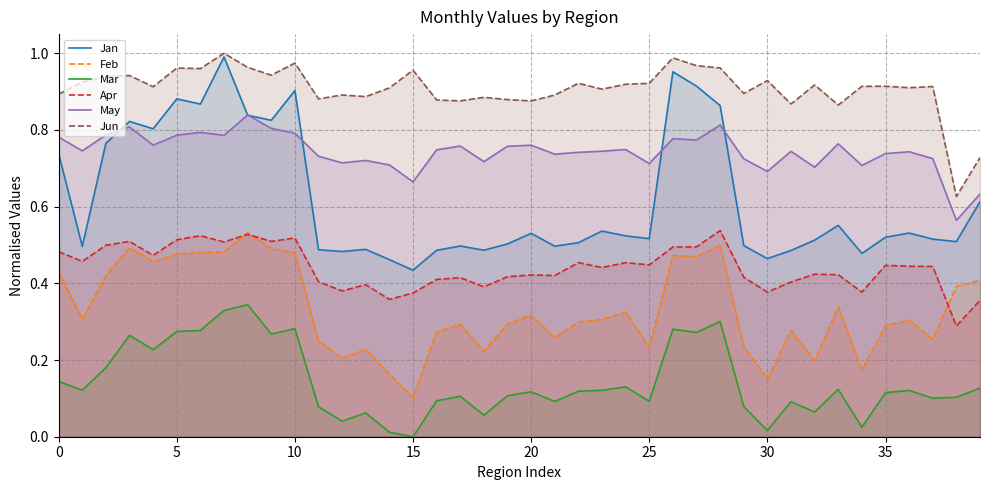

What is the sum of all Mar values?

5.8